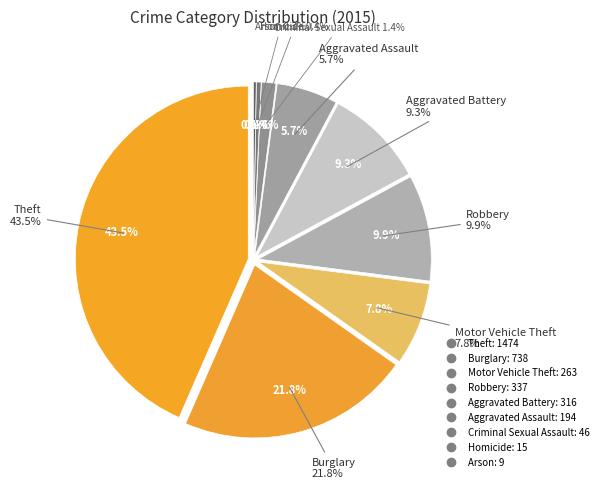

Rank the categories by value from highest to lowest.

Theft, Burglary, Robbery, Aggravated Battery, Motor Vehicle Theft, Aggravated Assault, Criminal Sexual Assault, Homicide, Arson